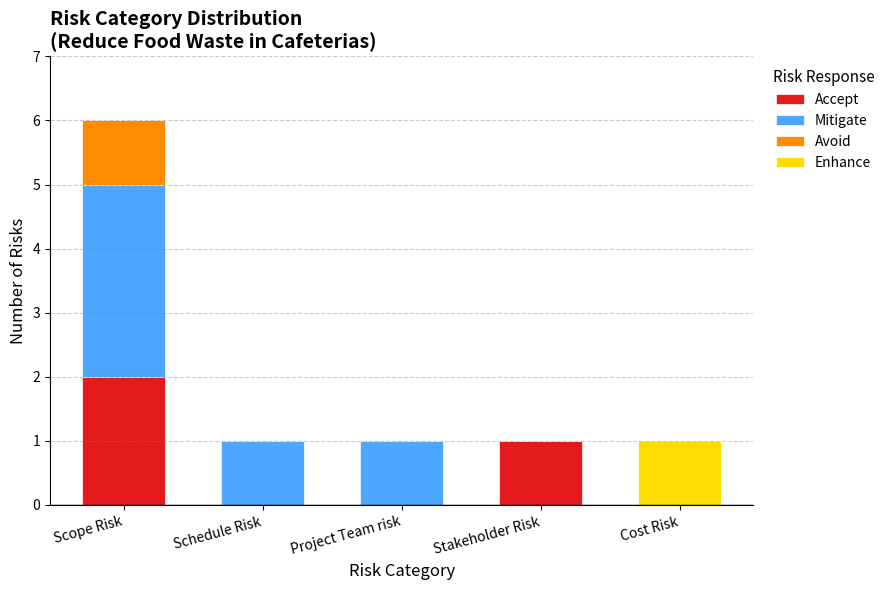

Reading left to right, list the values for the Accept series.

Scope Risk=2	Schedule Risk=0	Project Team risk=0	Stakeholder Risk=1	Cost Risk=0